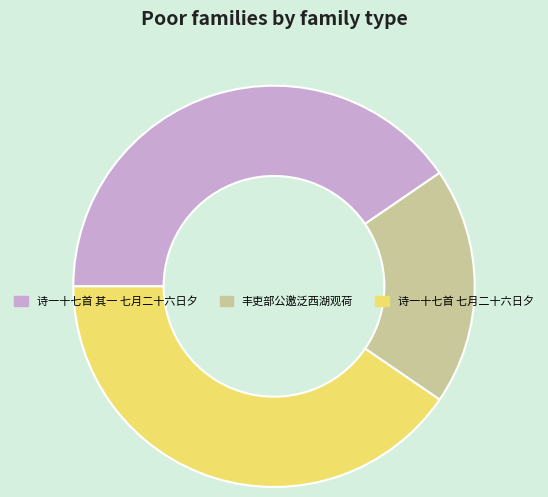

Is 诗一十七首 七月二十六日夕 the majority of the pie?

No